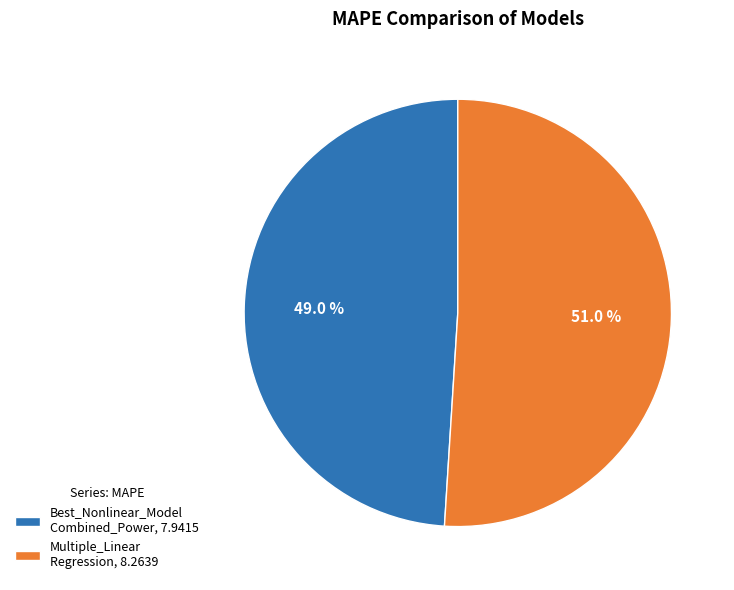

To the nearest percent, what is the difference between the largest and smallest slice percentages?

2%